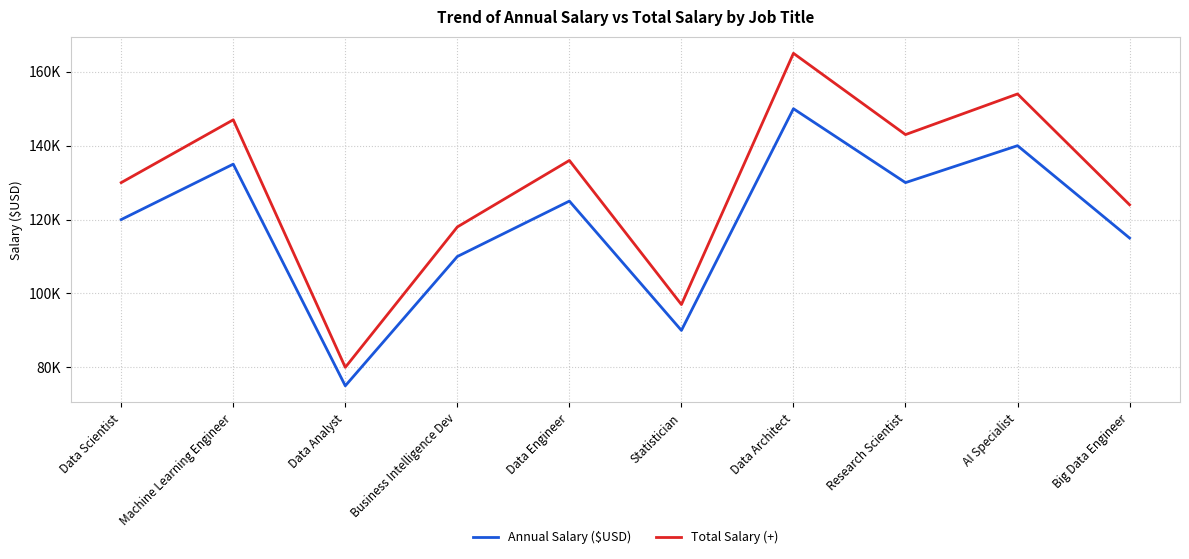

Is this an area chart (filled region under the line)?

No